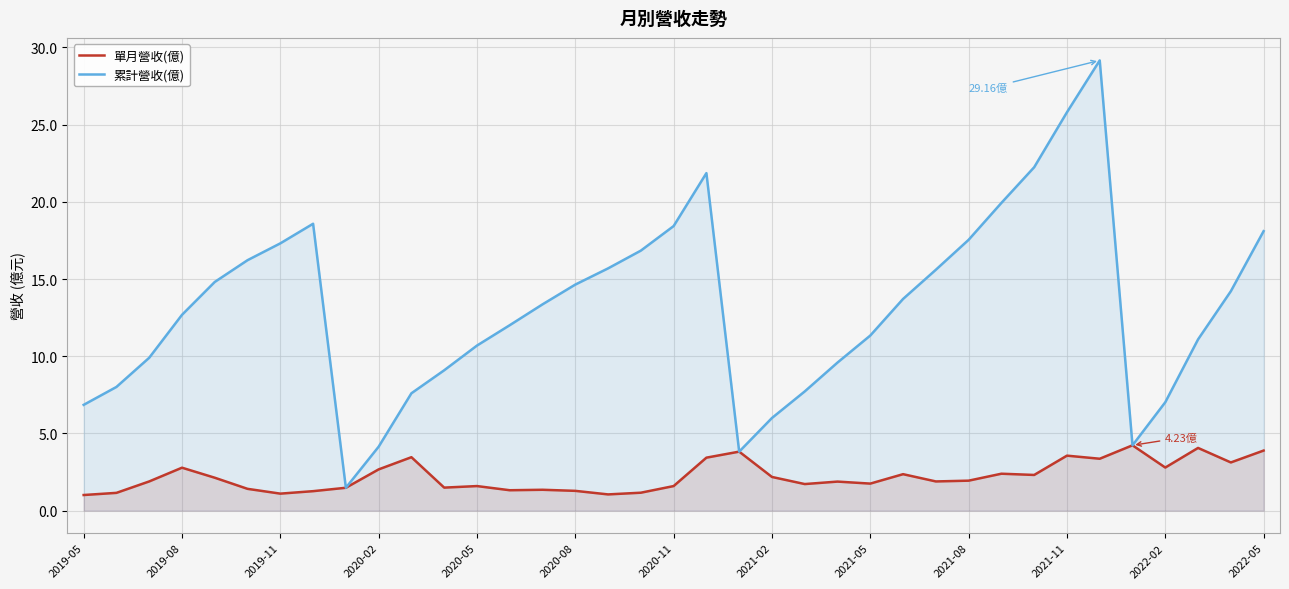

What is the difference between the maximum and minimum values in the 單月營收(億) series?

3.2